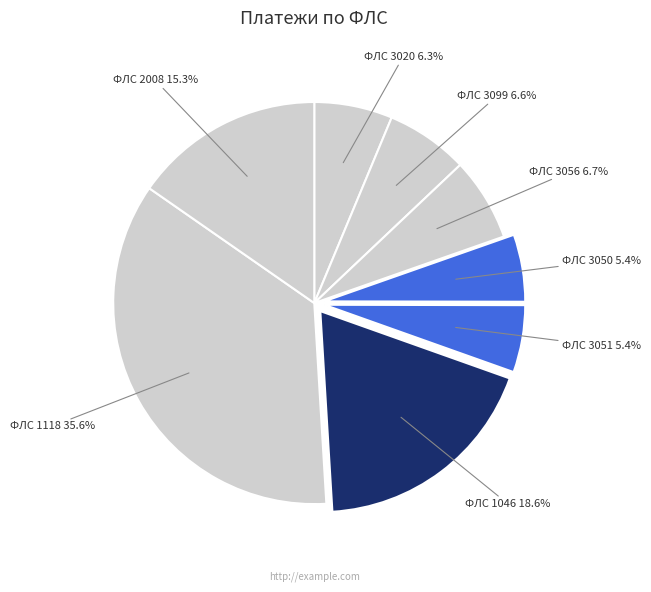

Approximately how many times larger is the value at ФЛС 1046 compared to ФЛС 3051?

3.4